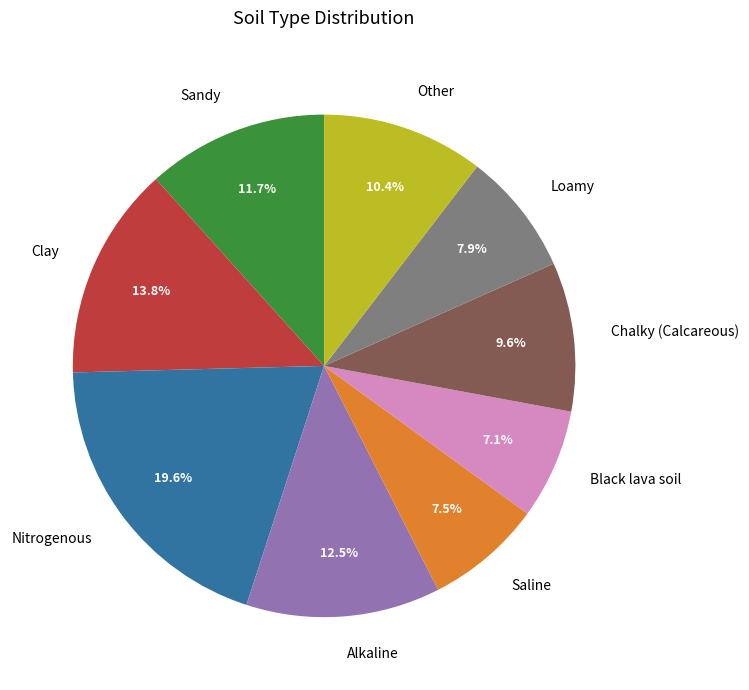

What is the largest slice in the pie chart?

Nitrogenous